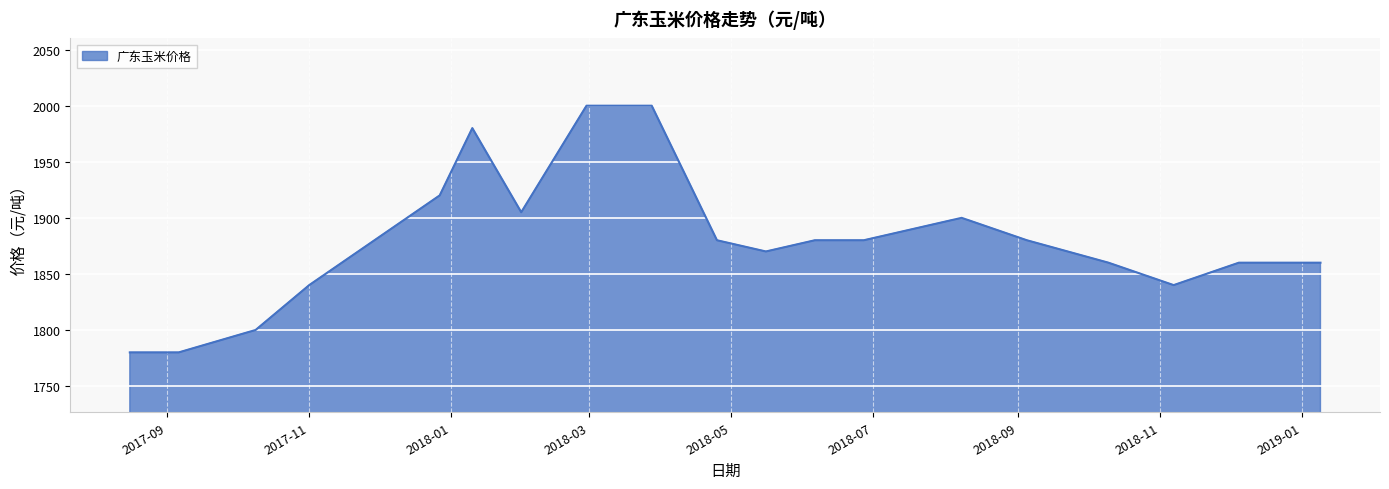

What is the smallest value displayed?

1780